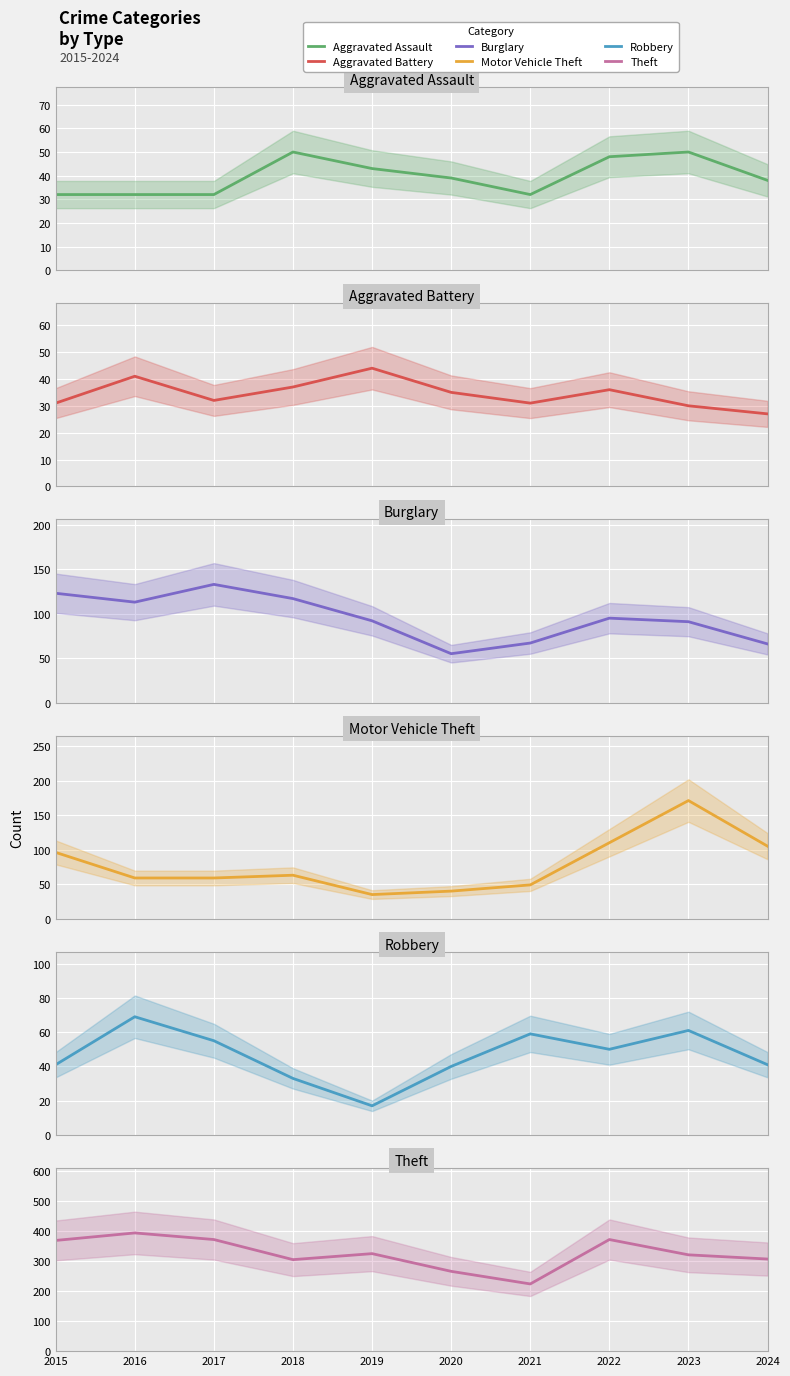

What is the sum of all Burglary values?

952